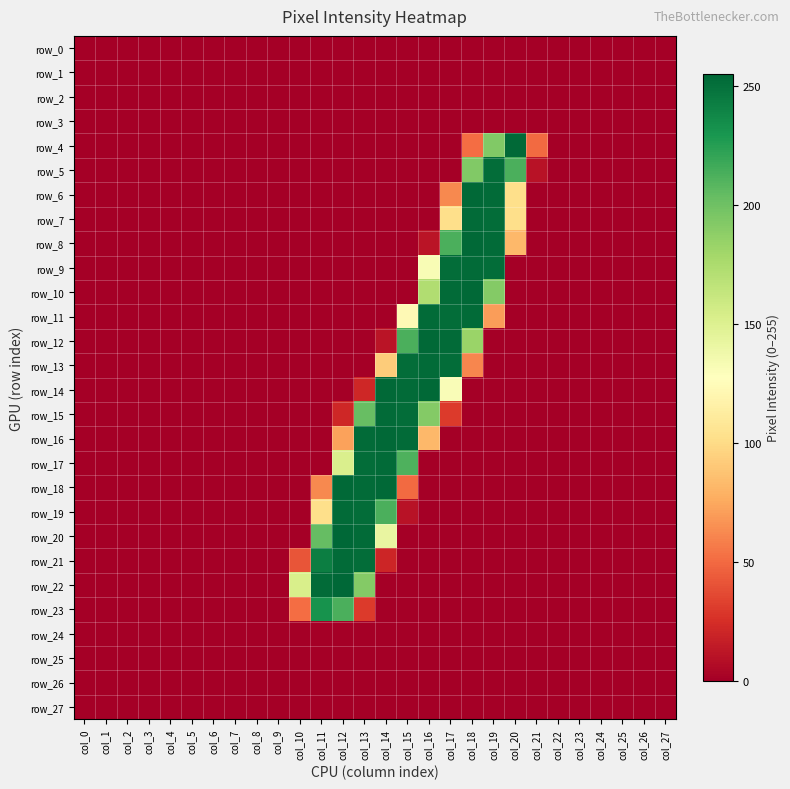

Reading right to left, transcribe all the data shown in this chart.

row_0: col_27=0	col_26=0	col_25=0	col_24=0	col_23=0	col_22=0	col_21=0	col_20=0	col_19=0	col_18=0	col_17=0	col_16=0	col_15=0	col_14=0	col_13=0	col_12=0	col_11=0	col_10=0	col_9=0	col_8=0	col_7=0	col_6=0	col_5=0	col_4=0	col_3=0	col_2=0	col_1=0	col_0=0
row_1: col_27=0	col_26=0	col_25=0	col_24=0	col_23=0	col_22=0	col_21=0	col_20=0	col_19=0	col_18=0	col_17=0	col_16=0	col_15=0	col_14=0	col_13=0	col_12=0	col_11=0	col_10=0	col_9=0	col_8=0	col_7=0	col_6=0	col_5=0	col_4=0	col_3=0	col_2=0	col_1=0	col_0=0
row_2: col_27=0	col_26=0	col_25=0	col_24=0	col_23=0	col_22=0	col_21=0	col_20=0	col_19=0	col_18=0	col_17=0	col_16=0	col_15=0	col_14=0	col_13=0	col_12=0	col_11=0	col_10=0	col_9=0	col_8=0	col_7=0	col_6=0	col_5=0	col_4=0	col_3=0	col_2=0	col_1=0	col_0=0
row_3: col_27=0	col_26=0	col_25=0	col_24=0	col_23=0	col_22=0	col_21=0	col_20=0	col_19=0	col_18=0	col_17=0	col_16=0	col_15=0	col_14=0	col_13=0	col_12=0	col_11=0	col_10=0	col_9=0	col_8=0	col_7=0	col_6=0	col_5=0	col_4=0	col_3=0	col_2=0	col_1=0	col_0=0
row_4: col_27=0	col_26=0	col_25=0	col_24=0	col_23=0	col_22=0	col_21=50	col_20=254	col_19=193	col_18=51	col_17=0	col_16=0	col_15=0	col_14=0	col_13=0	col_12=0	col_11=0	col_10=0	col_9=0	col_8=0	col_7=0	col_6=0	col_5=0	col_4=0	col_3=0	col_2=0	col_1=0	col_0=0
row_5: col_27=0	col_26=0	col_25=0	col_24=0	col_23=0	col_22=0	col_21=10	col_20=213	col_19=252	col_18=193	col_17=0	col_16=0	col_15=0	col_14=0	col_13=0	col_12=0	col_11=0	col_10=0	col_9=0	col_8=0	col_7=0	col_6=0	col_5=0	col_4=0	col_3=0	col_2=0	col_1=0	col_0=0
row_6: col_27=0	col_26=0	col_25=0	col_24=0	col_23=0	col_22=0	col_21=0	col_20=102	col_19=253	col_18=254	col_17=62	col_16=0	col_15=0	col_14=0	col_13=0	col_12=0	col_11=0	col_10=0	col_9=0	col_8=0	col_7=0	col_6=0	col_5=0	col_4=0	col_3=0	col_2=0	col_1=0	col_0=0
row_7: col_27=0	col_26=0	col_25=0	col_24=0	col_23=0	col_22=0	col_21=0	col_20=102	col_19=252	col_18=253	col_17=102	col_16=0	col_15=0	col_14=0	col_13=0	col_12=0	col_11=0	col_10=0	col_9=0	col_8=0	col_7=0	col_6=0	col_5=0	col_4=0	col_3=0	col_2=0	col_1=0	col_0=0
row_8: col_27=0	col_26=0	col_25=0	col_24=0	col_23=0	col_22=0	col_21=0	col_20=82	col_19=253	col_18=254	col_17=213	col_16=11	col_15=0	col_14=0	col_13=0	col_12=0	col_11=0	col_10=0	col_9=0	col_8=0	col_7=0	col_6=0	col_5=0	col_4=0	col_3=0	col_2=0	col_1=0	col_0=0
row_9: col_27=0	col_26=0	col_25=0	col_24=0	col_23=0	col_22=0	col_21=0	col_20=0	col_19=252	col_18=253	col_17=252	col_16=132	col_15=0	col_14=0	col_13=0	col_12=0	col_11=0	col_10=0	col_9=0	col_8=0	col_7=0	col_6=0	col_5=0	col_4=0	col_3=0	col_2=0	col_1=0	col_0=0
row_10: col_27=0	col_26=0	col_25=0	col_24=0	col_23=0	col_22=0	col_21=0	col_20=0	col_19=192	col_18=254	col_17=253	col_16=173	col_15=0	col_14=0	col_13=0	col_12=0	col_11=0	col_10=0	col_9=0	col_8=0	col_7=0	col_6=0	col_5=0	col_4=0	col_3=0	col_2=0	col_1=0	col_0=0
row_11: col_27=0	col_26=0	col_25=0	col_24=0	col_23=0	col_22=0	col_21=0	col_20=0	col_19=70	col_18=253	col_17=252	col_16=253	col_15=123	col_14=0	col_13=0	col_12=0	col_11=0	col_10=0	col_9=0	col_8=0	col_7=0	col_6=0	col_5=0	col_4=0	col_3=0	col_2=0	col_1=0	col_0=0
row_12: col_27=0	col_26=0	col_25=0	col_24=0	col_23=0	col_22=0	col_21=0	col_20=0	col_19=0	col_18=183	col_17=253	col_16=254	col_15=213	col_14=11	col_13=0	col_12=0	col_11=0	col_10=0	col_9=0	col_8=0	col_7=0	col_6=0	col_5=0	col_4=0	col_3=0	col_2=0	col_1=0	col_0=0
row_13: col_27=0	col_26=0	col_25=0	col_24=0	col_23=0	col_22=0	col_21=0	col_20=0	col_19=0	col_18=61	col_17=252	col_16=253	col_15=252	col_14=92	col_13=0	col_12=0	col_11=0	col_10=0	col_9=0	col_8=0	col_7=0	col_6=0	col_5=0	col_4=0	col_3=0	col_2=0	col_1=0	col_0=0
row_14: col_27=0	col_26=0	col_25=0	col_24=0	col_23=0	col_22=0	col_21=0	col_20=0	col_19=0	col_18=0	col_17=131	col_16=254	col_15=253	col_14=254	col_13=21	col_12=0	col_11=0	col_10=0	col_9=0	col_8=0	col_7=0	col_6=0	col_5=0	col_4=0	col_3=0	col_2=0	col_1=0	col_0=0
row_15: col_27=0	col_26=0	col_25=0	col_24=0	col_23=0	col_22=0	col_21=0	col_20=0	col_19=0	col_18=0	col_17=30	col_16=192	col_15=252	col_14=253	col_13=203	col_12=21	col_11=0	col_10=0	col_9=0	col_8=0	col_7=0	col_6=0	col_5=0	col_4=0	col_3=0	col_2=0	col_1=0	col_0=0
row_16: col_27=0	col_26=0	col_25=0	col_24=0	col_23=0	col_22=0	col_21=0	col_20=0	col_19=0	col_18=0	col_17=0	col_16=82	col_15=253	col_14=254	col_13=253	col_12=72	col_11=0	col_10=0	col_9=0	col_8=0	col_7=0	col_6=0	col_5=0	col_4=0	col_3=0	col_2=0	col_1=0	col_0=0
row_17: col_27=0	col_26=0	col_25=0	col_24=0	col_23=0	col_22=0	col_21=0	col_20=0	col_19=0	col_18=0	col_17=0	col_16=0	col_15=212	col_14=253	col_13=252	col_12=152	col_11=0	col_10=0	col_9=0	col_8=0	col_7=0	col_6=0	col_5=0	col_4=0	col_3=0	col_2=0	col_1=0	col_0=0
row_18: col_27=0	col_26=0	col_25=0	col_24=0	col_23=0	col_22=0	col_21=0	col_20=0	col_19=0	col_18=0	col_17=0	col_16=0	col_15=50	col_14=254	col_13=253	col_12=254	col_11=62	col_10=0	col_9=0	col_8=0	col_7=0	col_6=0	col_5=0	col_4=0	col_3=0	col_2=0	col_1=0	col_0=0
row_19: col_27=0	col_26=0	col_25=0	col_24=0	col_23=0	col_22=0	col_21=0	col_20=0	col_19=0	col_18=0	col_17=0	col_16=0	col_15=10	col_14=213	col_13=252	col_12=253	col_11=102	col_10=0	col_9=0	col_8=0	col_7=0	col_6=0	col_5=0	col_4=0	col_3=0	col_2=0	col_1=0	col_0=0
row_20: col_27=0	col_26=0	col_25=0	col_24=0	col_23=0	col_22=0	col_21=0	col_20=0	col_19=0	col_18=0	col_17=0	col_16=0	col_15=0	col_14=142	col_13=253	col_12=255	col_11=204	col_10=0	col_9=0	col_8=0	col_7=0	col_6=0	col_5=0	col_4=0	col_3=0	col_2=0	col_1=0	col_0=0
row_21: col_27=0	col_26=0	col_25=0	col_24=0	col_23=0	col_22=0	col_21=0	col_20=0	col_19=0	col_18=0	col_17=0	col_16=0	col_15=0	col_14=20	col_13=252	col_12=253	col_11=243	col_10=41	col_9=0	col_8=0	col_7=0	col_6=0	col_5=0	col_4=0	col_3=0	col_2=0	col_1=0	col_0=0
row_22: col_27=0	col_26=0	col_25=0	col_24=0	col_23=0	col_22=0	col_21=0	col_20=0	col_19=0	col_18=0	col_17=0	col_16=0	col_15=0	col_14=0	col_13=192	col_12=255	col_11=253	col_10=153	col_9=0	col_8=0	col_7=0	col_6=0	col_5=0	col_4=0	col_3=0	col_2=0	col_1=0	col_0=0
row_23: col_27=0	col_26=0	col_25=0	col_24=0	col_23=0	col_22=0	col_21=0	col_20=0	col_19=0	col_18=0	col_17=0	col_16=0	col_15=0	col_14=0	col_13=30	col_12=213	col_11=232	col_10=51	col_9=0	col_8=0	col_7=0	col_6=0	col_5=0	col_4=0	col_3=0	col_2=0	col_1=0	col_0=0
row_24: col_27=0	col_26=0	col_25=0	col_24=0	col_23=0	col_22=0	col_21=0	col_20=0	col_19=0	col_18=0	col_17=0	col_16=0	col_15=0	col_14=0	col_13=0	col_12=0	col_11=0	col_10=0	col_9=0	col_8=0	col_7=0	col_6=0	col_5=0	col_4=0	col_3=0	col_2=0	col_1=0	col_0=0
row_25: col_27=0	col_26=0	col_25=0	col_24=0	col_23=0	col_22=0	col_21=0	col_20=0	col_19=0	col_18=0	col_17=0	col_16=0	col_15=0	col_14=0	col_13=0	col_12=0	col_11=0	col_10=0	col_9=0	col_8=0	col_7=0	col_6=0	col_5=0	col_4=0	col_3=0	col_2=0	col_1=0	col_0=0
row_26: col_27=0	col_26=0	col_25=0	col_24=0	col_23=0	col_22=0	col_21=0	col_20=0	col_19=0	col_18=0	col_17=0	col_16=0	col_15=0	col_14=0	col_13=0	col_12=0	col_11=0	col_10=0	col_9=0	col_8=0	col_7=0	col_6=0	col_5=0	col_4=0	col_3=0	col_2=0	col_1=0	col_0=0
row_27: col_27=0	col_26=0	col_25=0	col_24=0	col_23=0	col_22=0	col_21=0	col_20=0	col_19=0	col_18=0	col_17=0	col_16=0	col_15=0	col_14=0	col_13=0	col_12=0	col_11=0	col_10=0	col_9=0	col_8=0	col_7=0	col_6=0	col_5=0	col_4=0	col_3=0	col_2=0	col_1=0	col_0=0